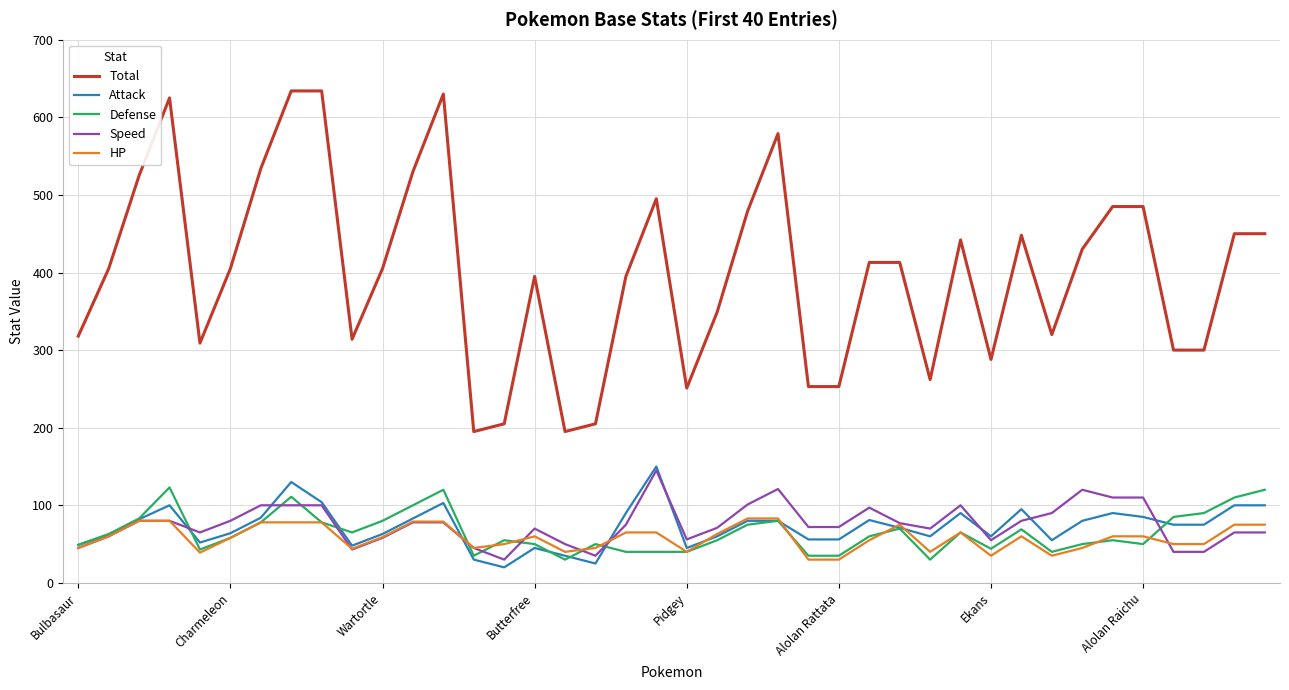

True or false: HP and Total cross at least once.

False